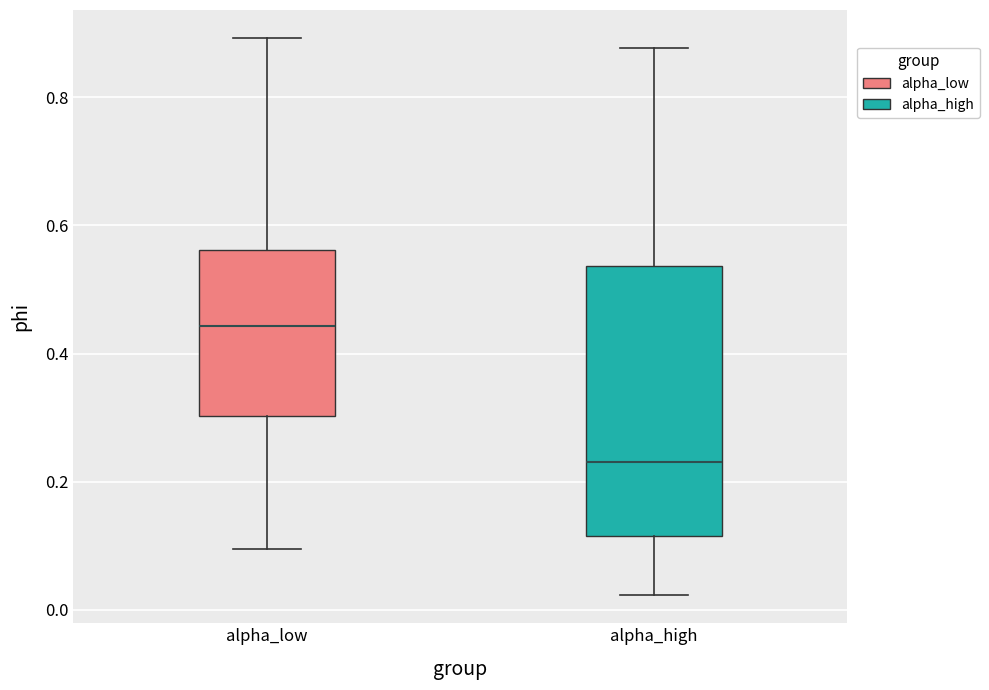

Reading left to right, read every box against the y-axis: the position of its median line, the range the box covers, and the ends of its whiskers. The values are not printed on the chart, so give them approximately, as read against the axis.

alpha_low: median 0.44, box 0.30 to 0.56, whiskers 0.10 to 0.90
alpha_high: median 0.24, box 0.12 to 0.54, whiskers 0.02 to 0.88